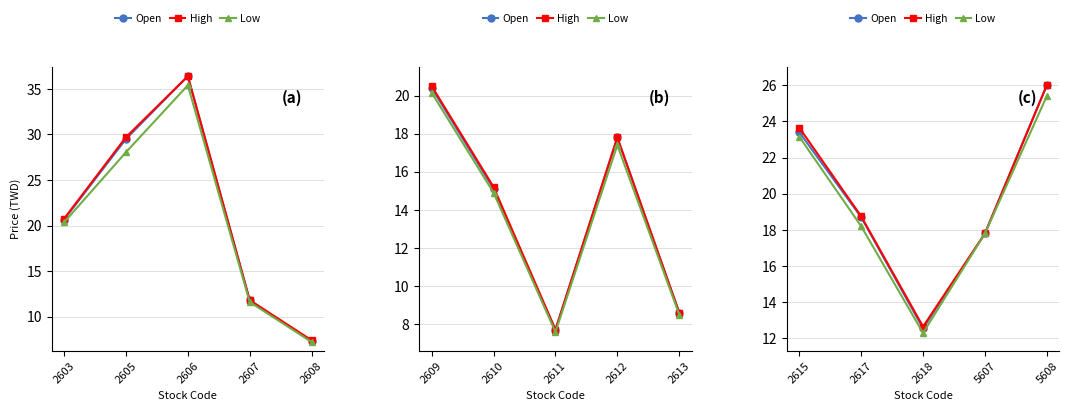

How many interior local valleys does the Low series have?

1